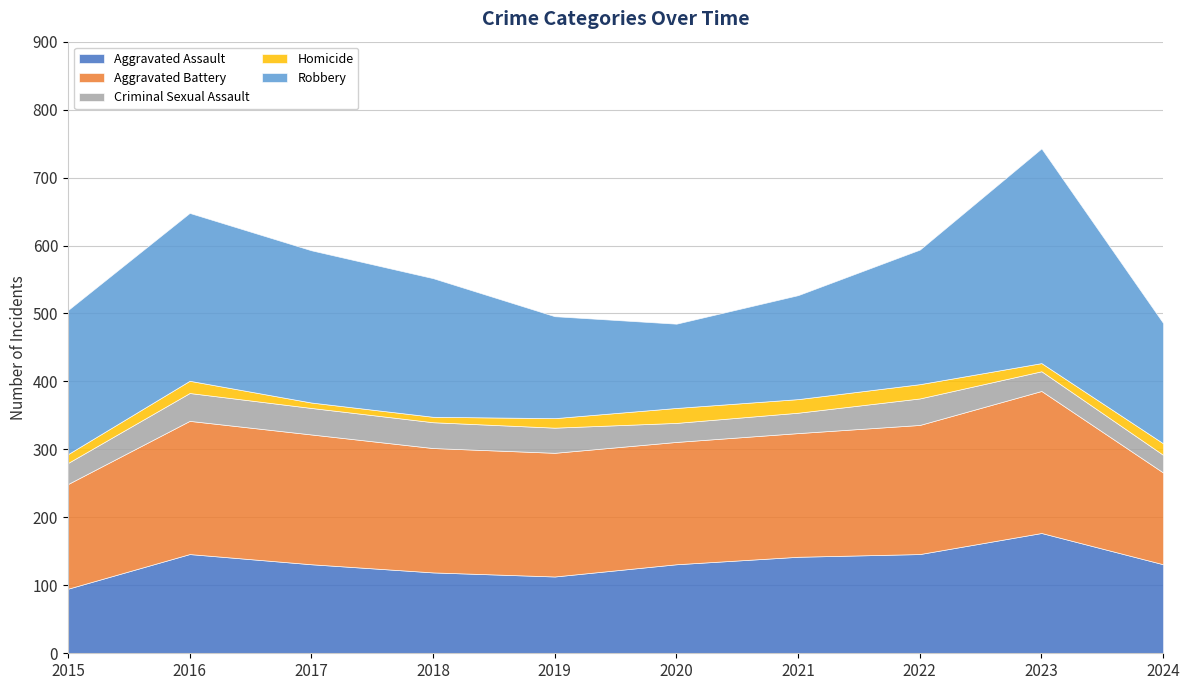

What is the average value of the Criminal Sexual Assault series?

34